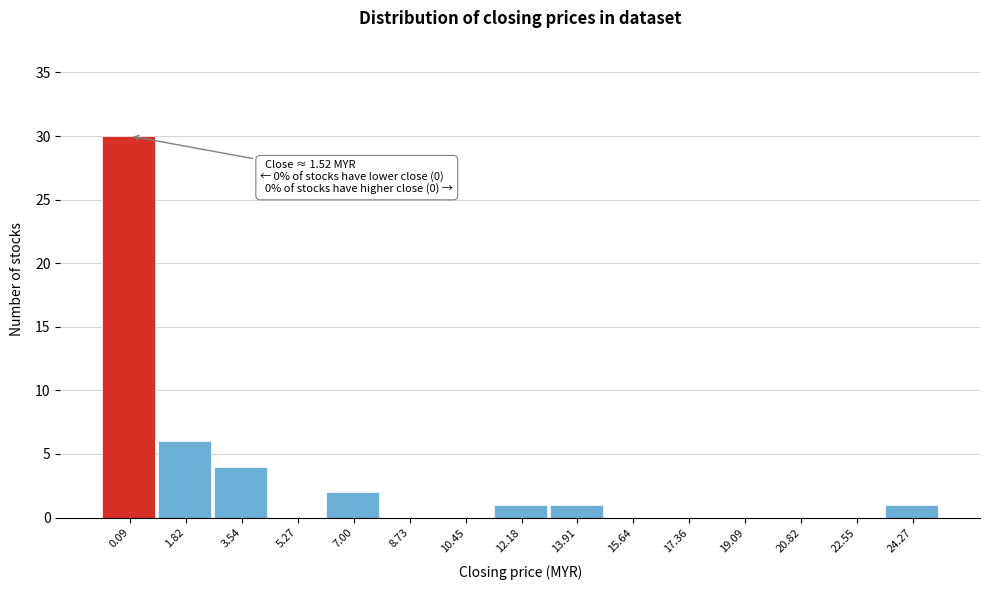

Reading left to right, list all the values displayed in this chart.

0.09=30	1.82=6	3.54=4	5.27=0	7.00=2	8.73=0	10.45=0	12.18=1	13.91=1	15.64=0	17.36=0	19.09=0	20.82=0	22.55=0	24.27=1